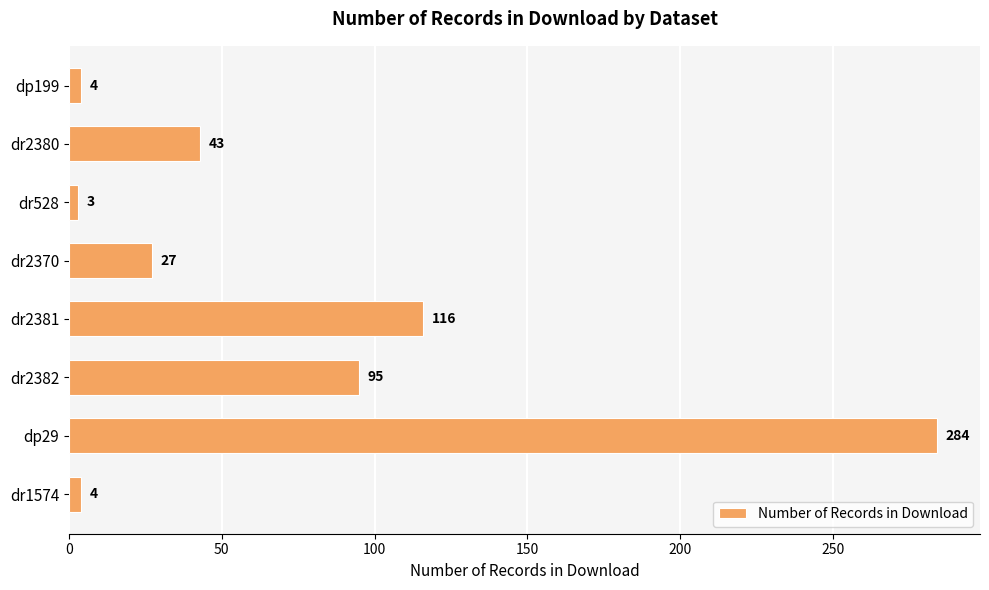

What is the difference between the maximum and minimum values?

281